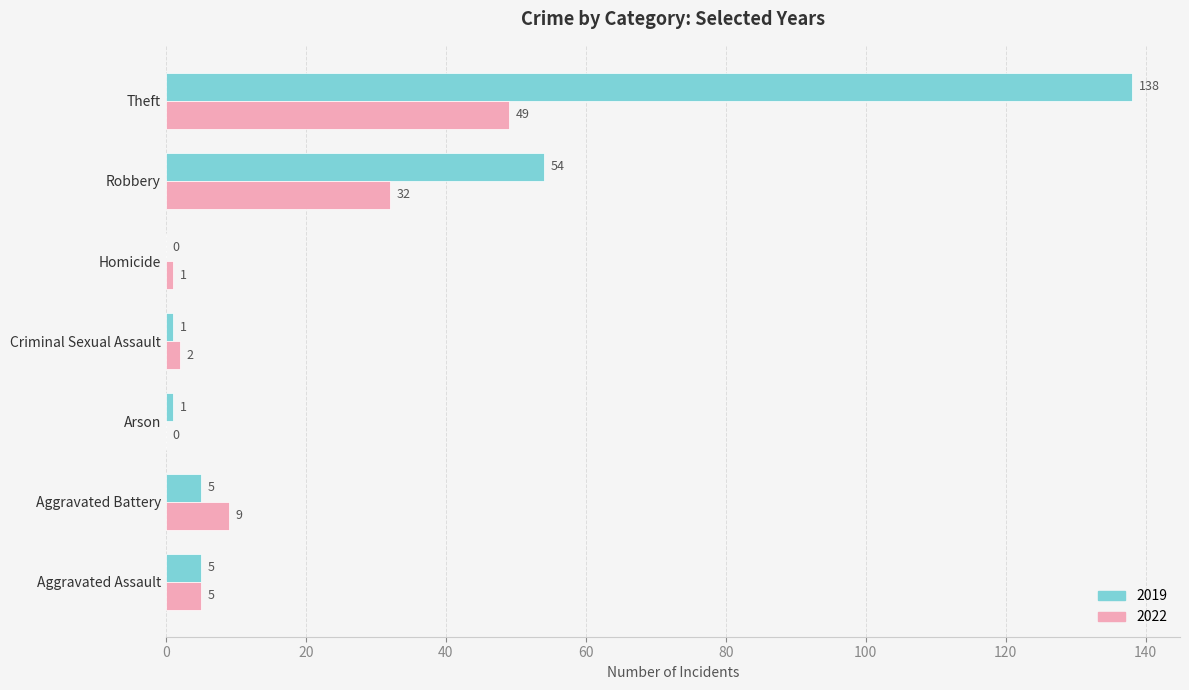

What is the total value across all series at Arson?

1